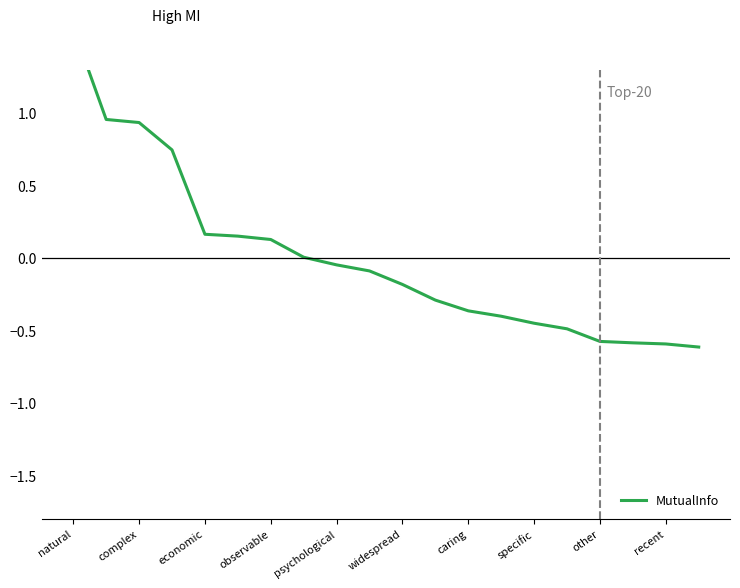

Rank the categories by value from lowest to highest.

19, 18, 17, 16, 15, 14, 13, 12, 11, 10, recent, other, specific, caring, widespread, psychological, observable, economic, complex, natural